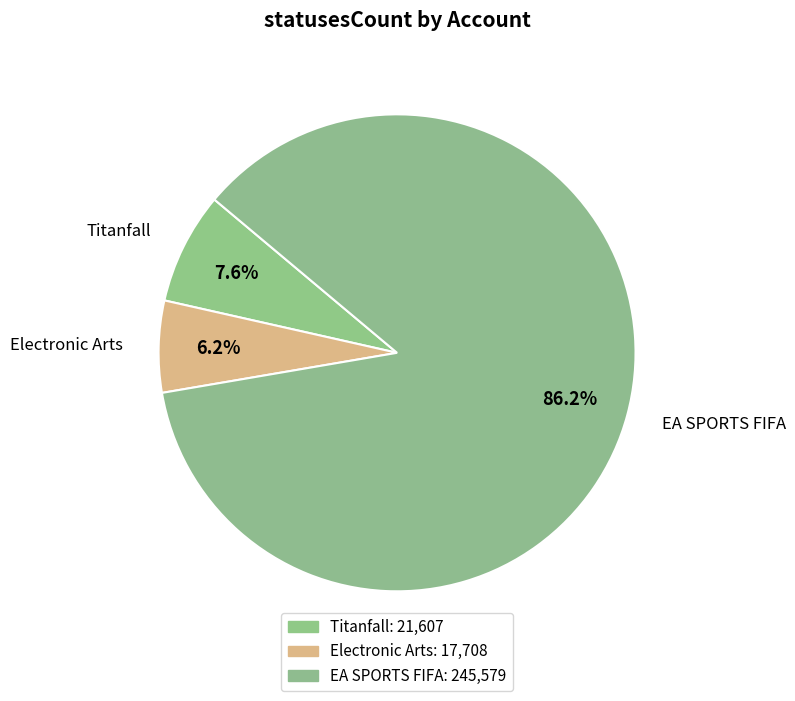

To the nearest percent, what is the average slice percentage?

33%